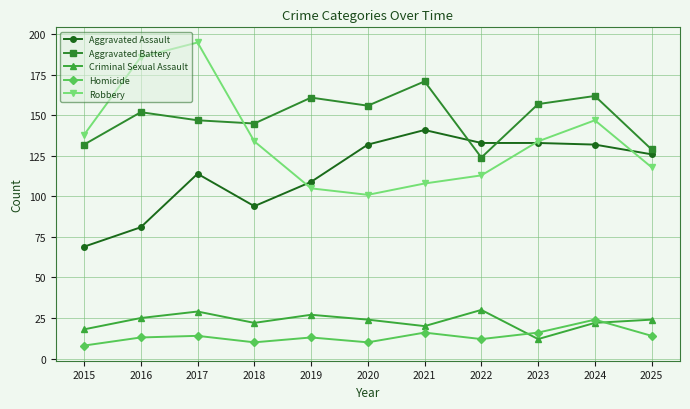

True or false: Robbery and Homicide intersect in this chart.

False